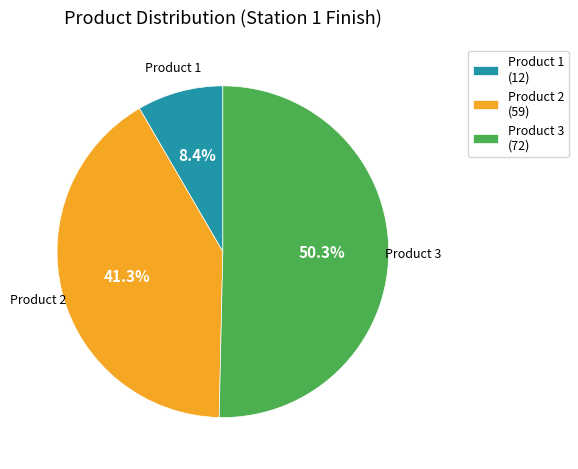

What is the majority slice?

Product 3